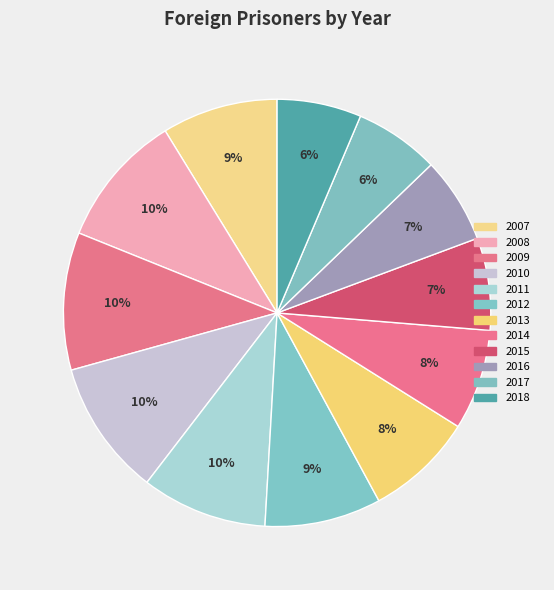

What is the change in value from 2008 to 2013?

-5101